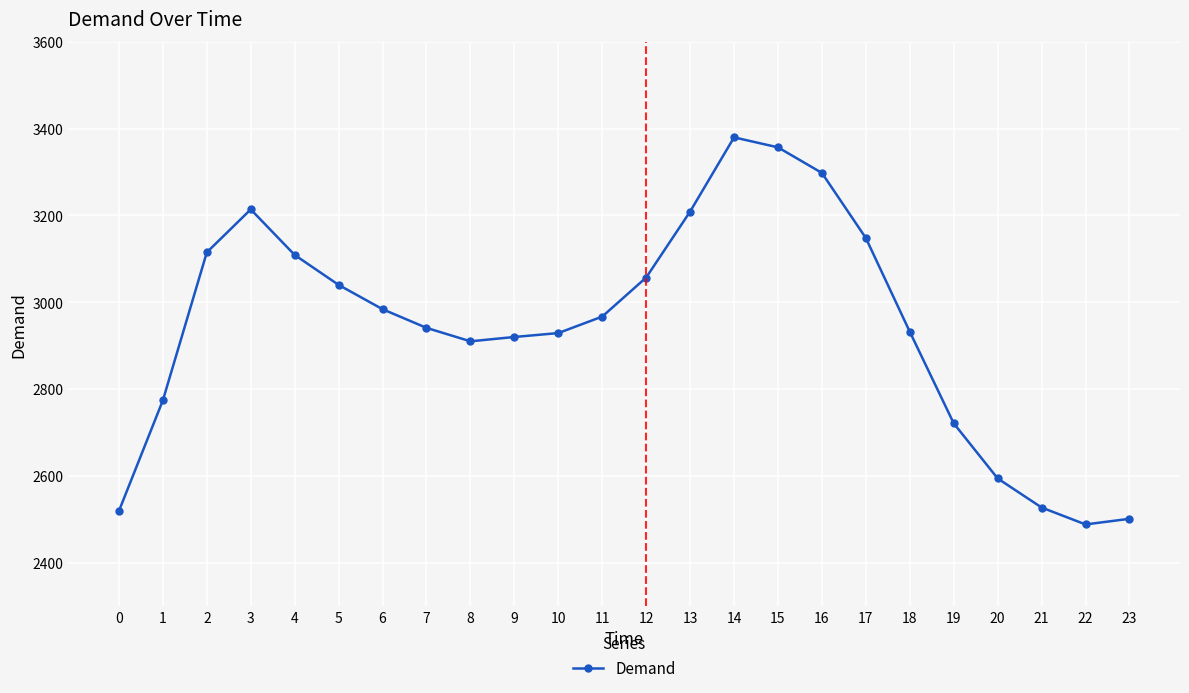

What is the maximum value shown in the chart?

3380